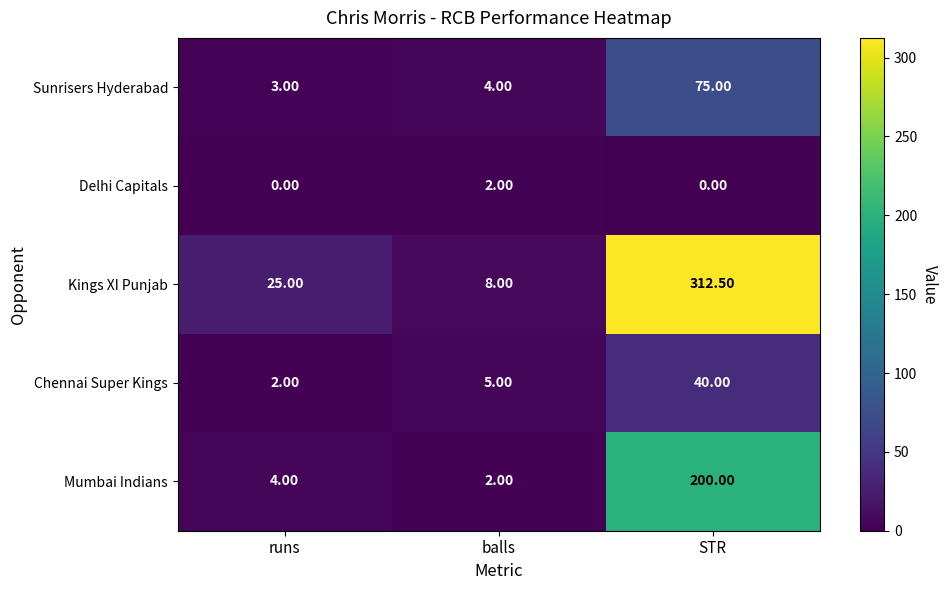

Which label corresponds to the largest value in the chart?

STR